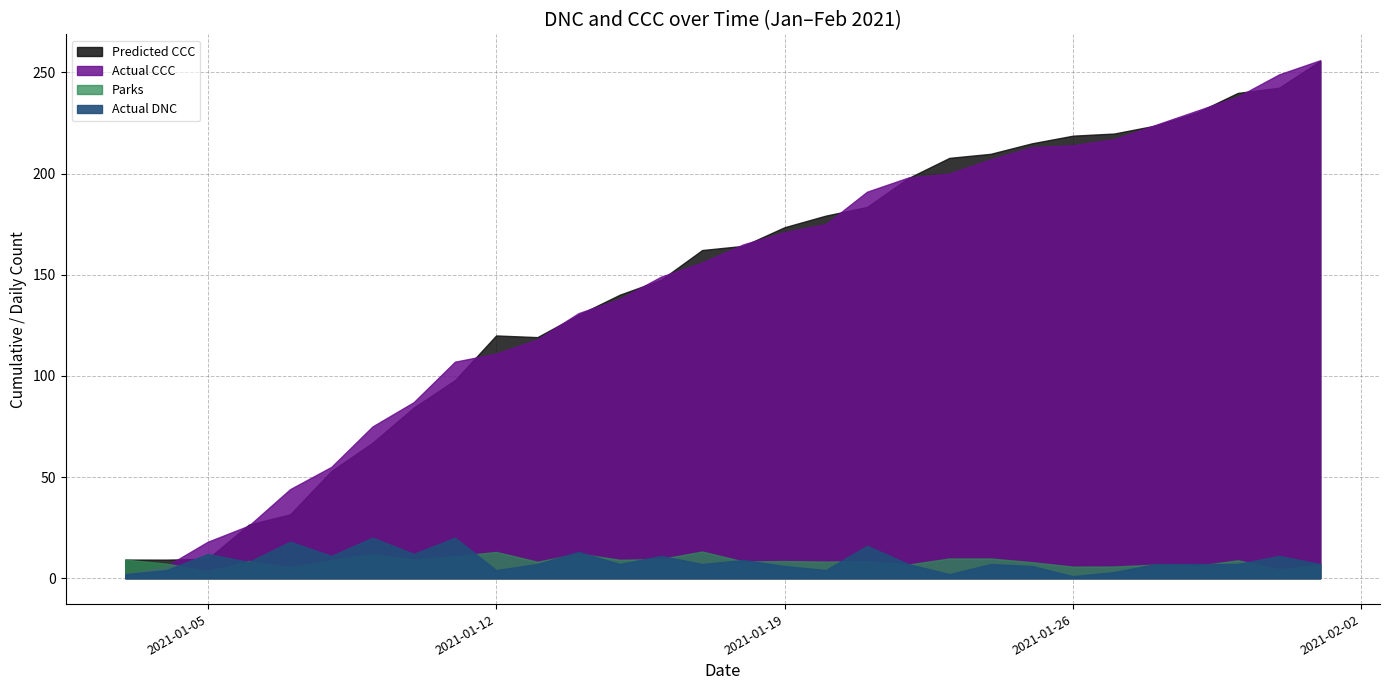

Reading left to right, list all the values displayed in this chart.

Actual DNC: 2.0	4.0	12.0	8.0	18.0	11.0	20.0	12.0	20.0	4.0	7.0	13.0	7.0	11.0	7.0	9.0	6.0	4.0	16.0	7.0	2.0	7.0	6.0	1.0	3.0	7.0	7.0	7.0	11.0	7.0
Actual CCC: 2.0	6.0	18.0	26.0	44.0	55.0	75.0	87.0	107.0	111.0	118.0	131.0	138.0	149.0	156.0	165.0	171.0	175.0	191.0	198.0	200.0	207.0	213.0	214.0	217.0	224.0	231.0	238.0	249.0	256.0
Parks: 9.2	7.2	3.6	8.5	5.5	8.9	11.9	9.3	10.8	13.0	8.1	12.2	9.1	9.4	13.2	8.2	8.5	8.2	8.5	6.7	9.7	9.7	7.9	5.7	5.8	6.7	6.1	8.8	4.4	6.7
Predicted CCC: 9.2	9.2	9.6	26.5	31.5	52.9	66.9	84.3	97.8	120.0	119.1	130.2	140.1	147.4	162.2	164.2	173.5	179.2	183.5	197.7	207.7	209.7	214.9	218.7	219.8	223.7	230.1	239.8	242.4	255.7